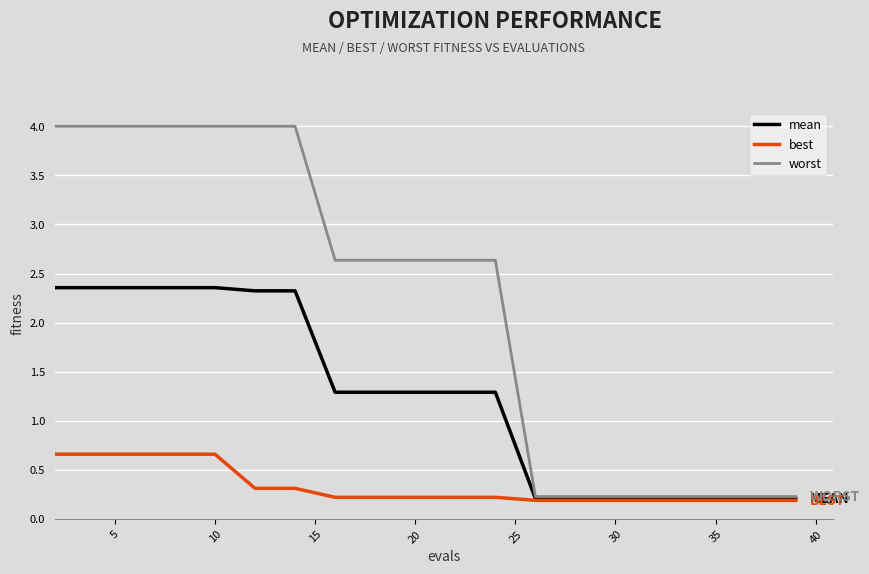

Rank the series by their average value, from lowest to highest.

best, mean, worst